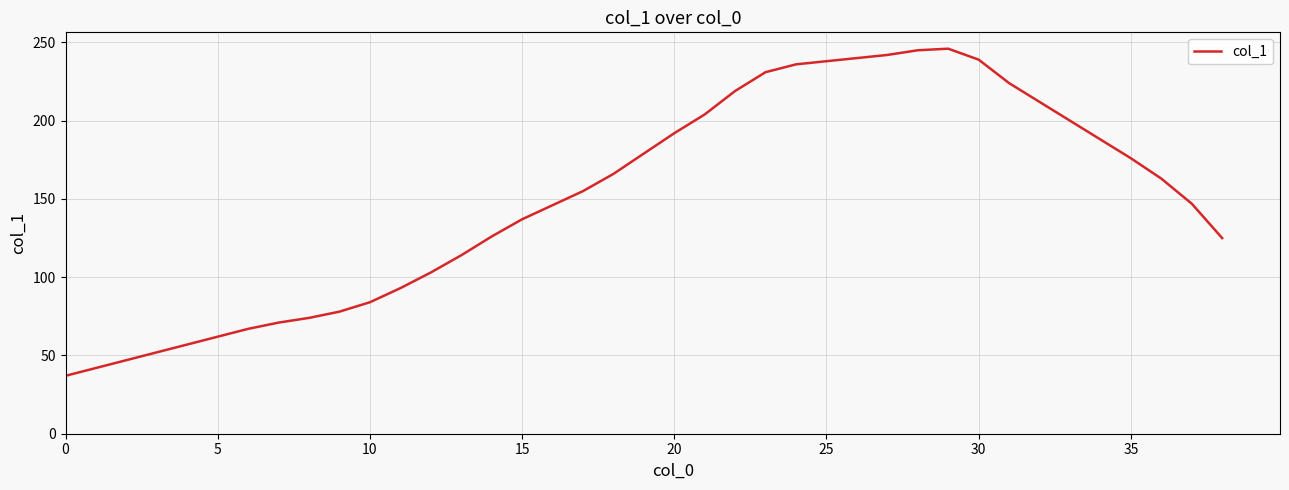

What is the difference between the maximum and minimum values?

209